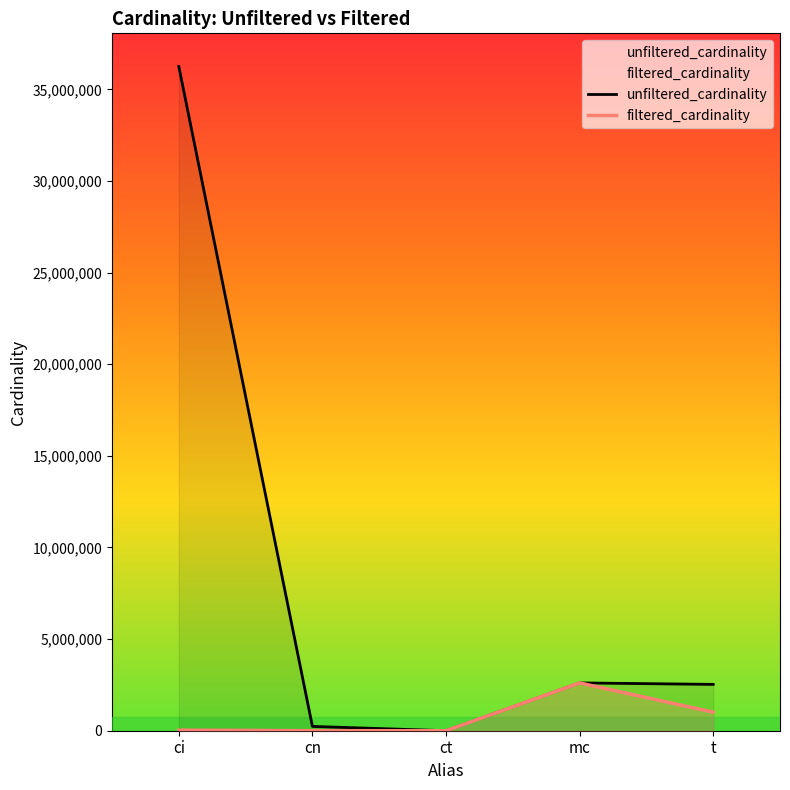

Is the value of unfiltered_cardinality at ci greater than the value of filtered_cardinality at t?

Yes